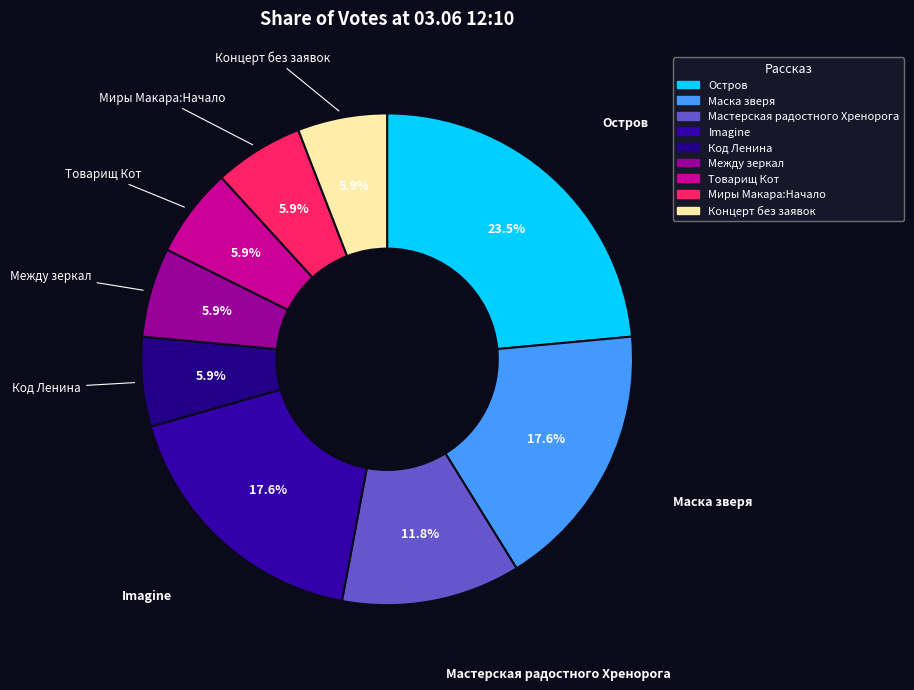

Does Концерт без заявок account for over 50% of the chart?

No